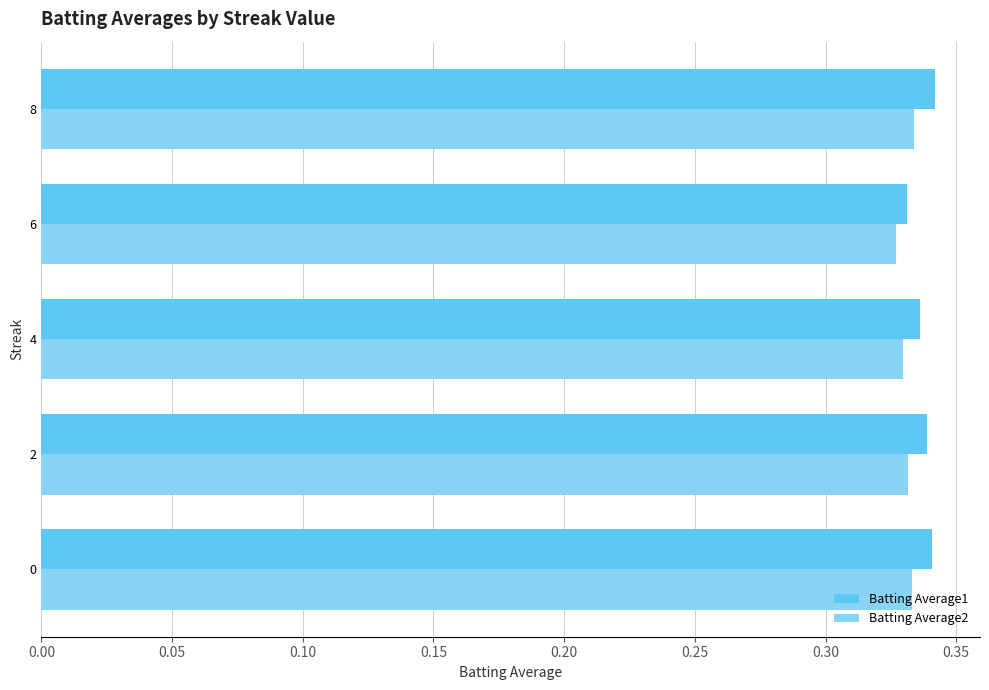

What is the sum of all Batting Average2 values?

1.7